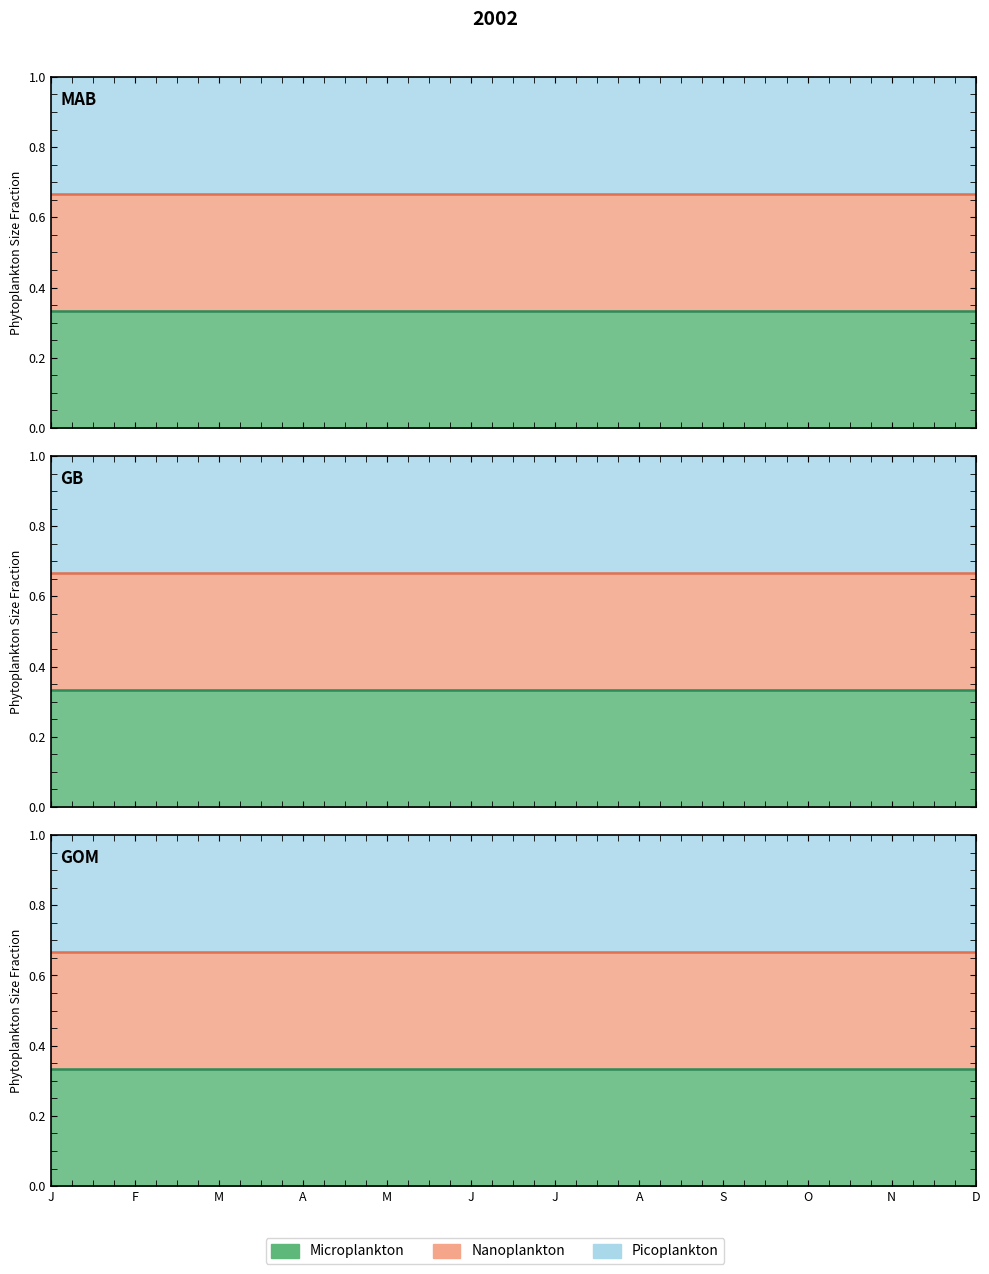

Which series has the widest spread of values?

Nanoplankton_line